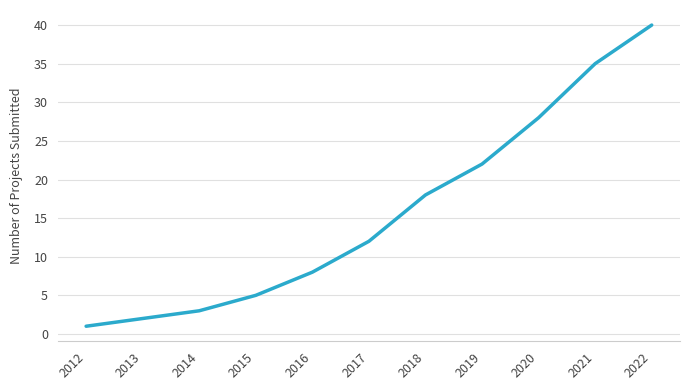

Rank the categories by value from highest to lowest.

2022, 2021, 2020, 2019, 2018, 2017, 2016, 2015, 2014, 2013, 2012